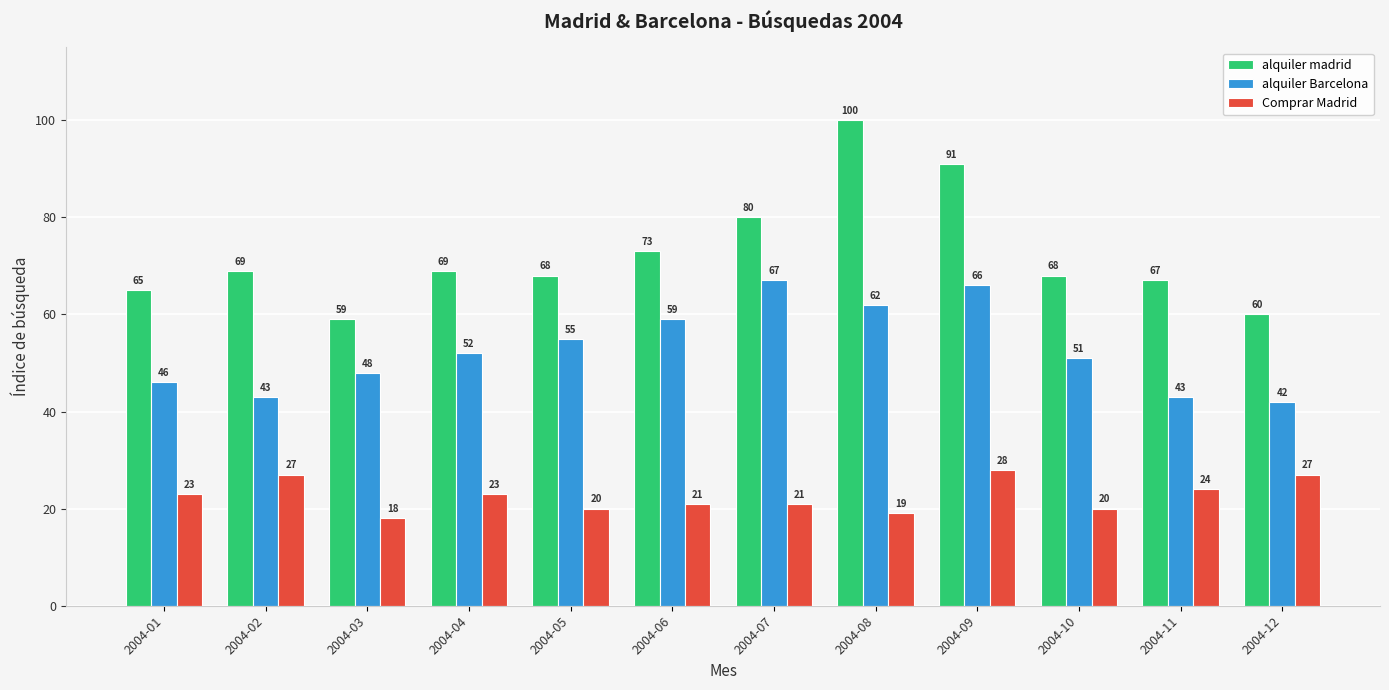

How many Comprar Madrid values are between 20 and 27?

9